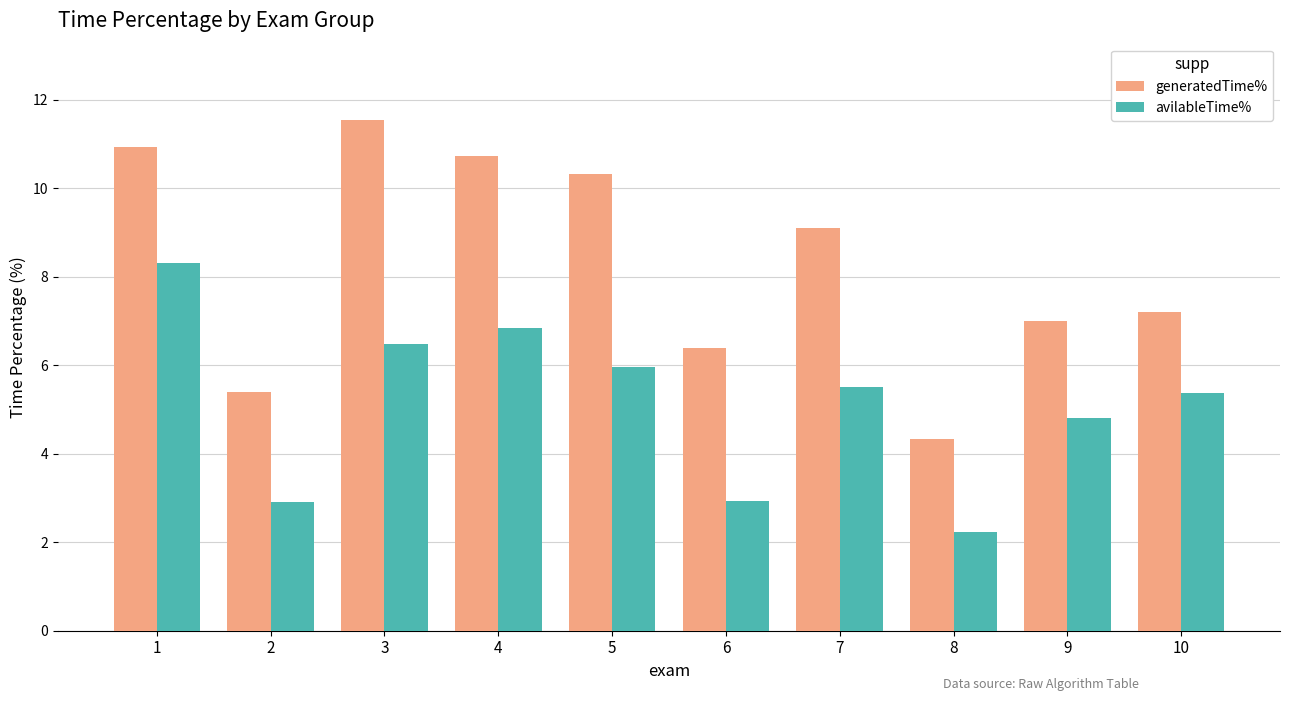

What are all the series names shown in the legend?

generatedTime%, avilableTime%